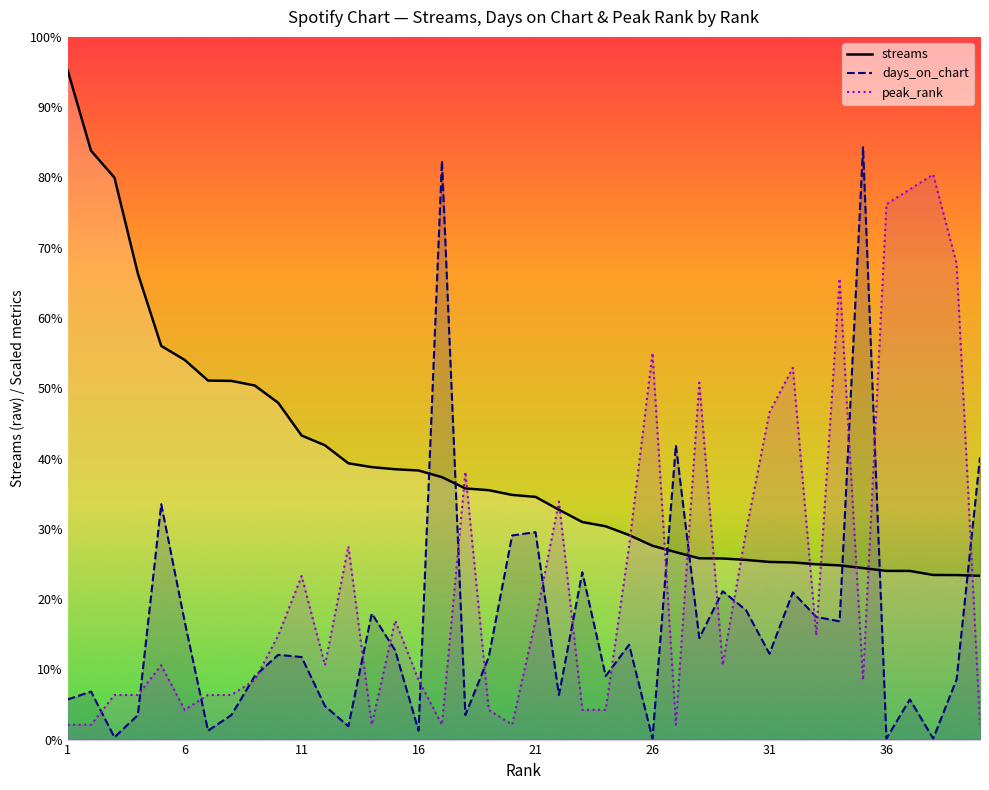

List the series in order of their peak value, highest first.

streams, days_on_chart, peak_rank